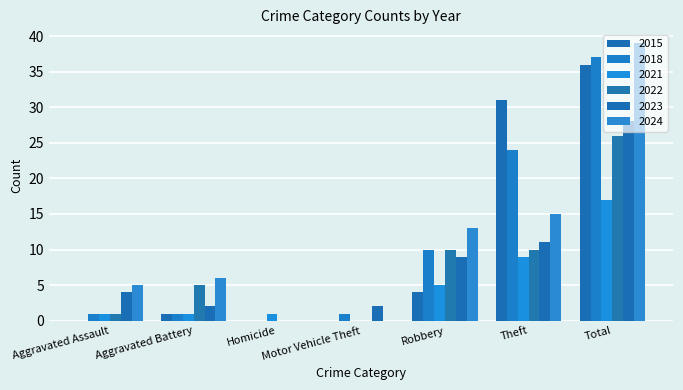

Does the chart contain stacked bars?

No